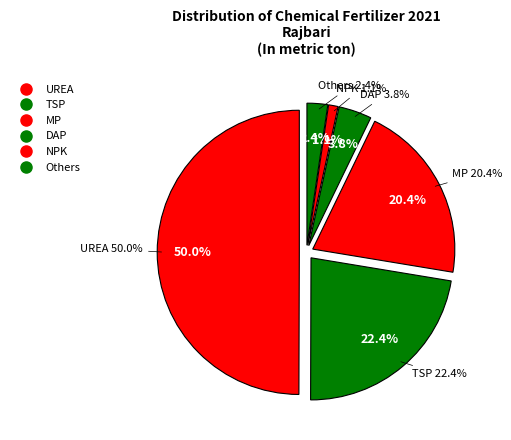

Approximately how many times larger is the value at Others compared to DAP?

0.6